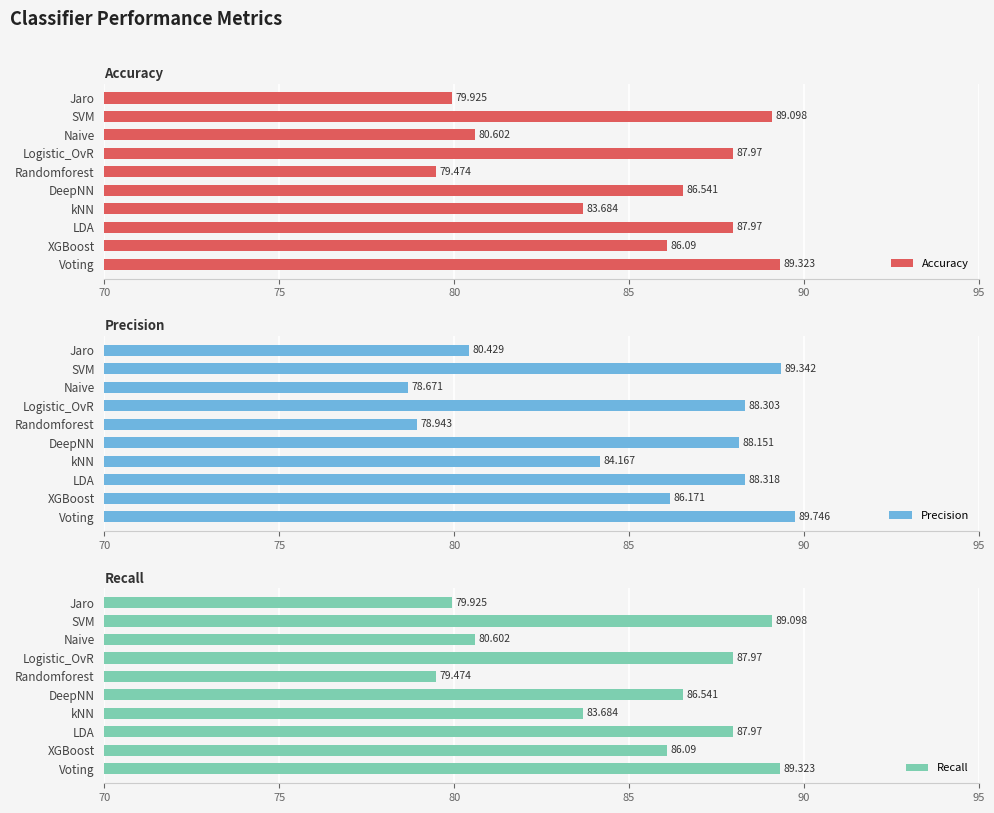

The Recall series shows 122.0 at DeepNN. True or false?

False